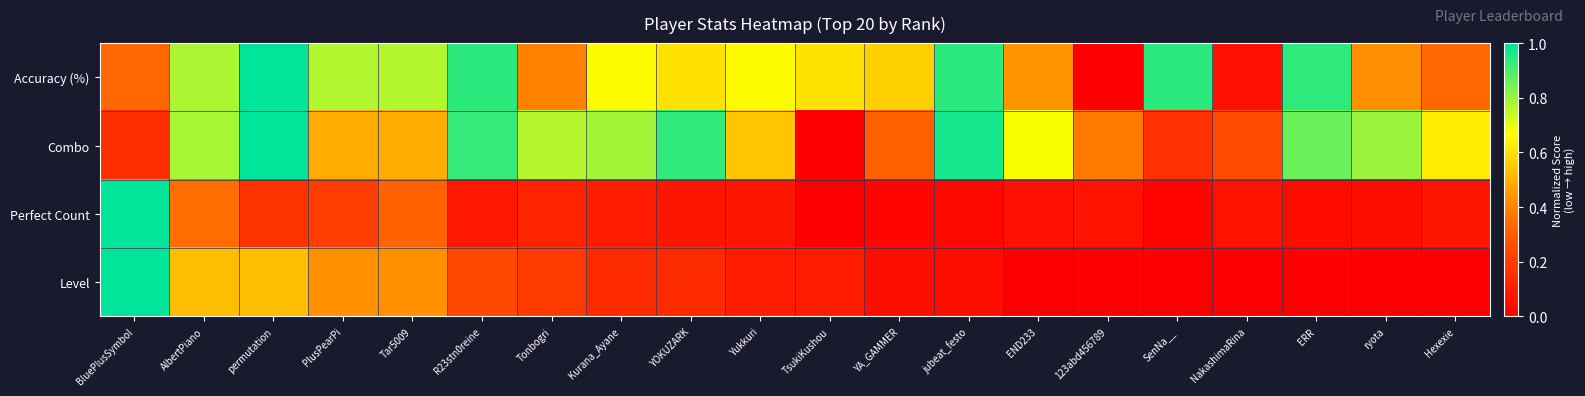

At how many categories does at least one series exceed 0?

20